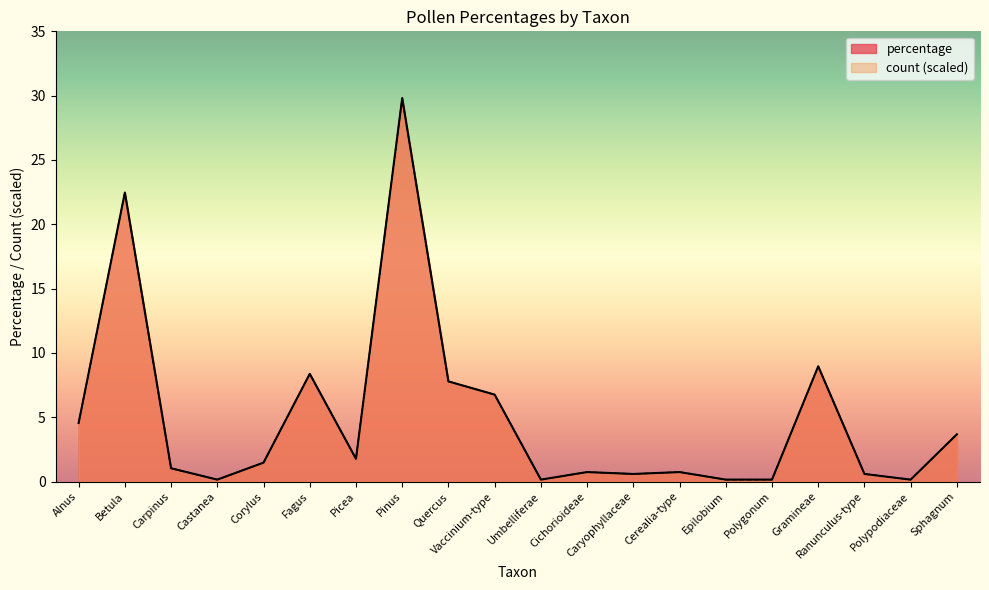

Does the chart display data point markers on the line(s)?

No